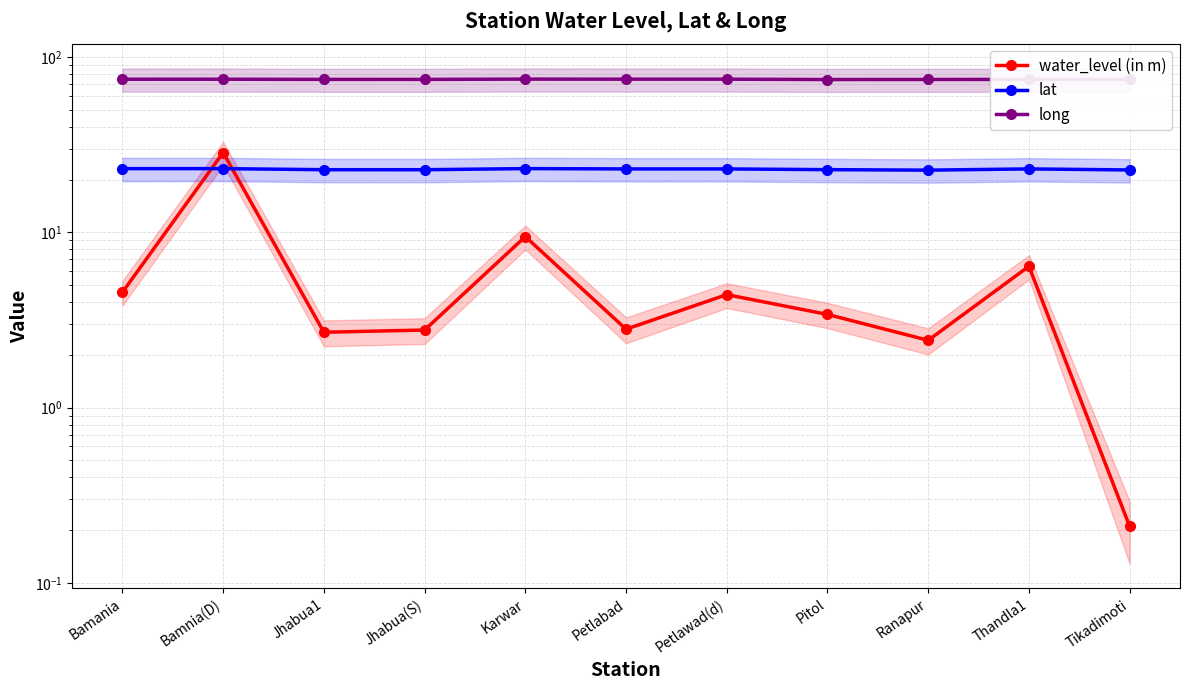

Where does the water_level (in m) series first go above 3?

Bamania